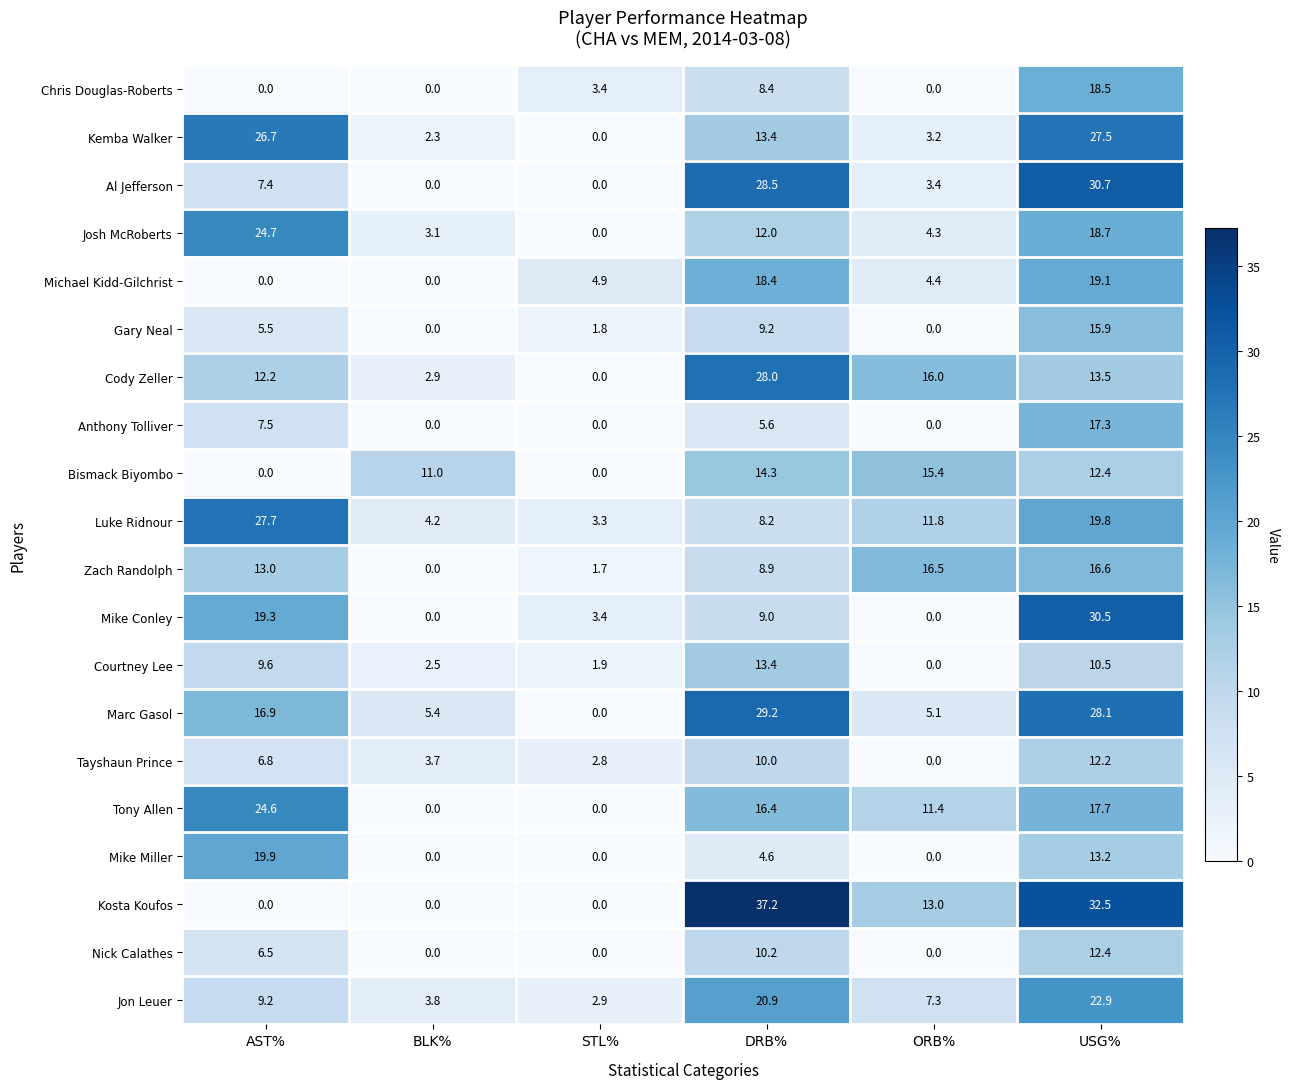

What is the difference between the maximum and minimum values in the Nick Calathes series?

12.4